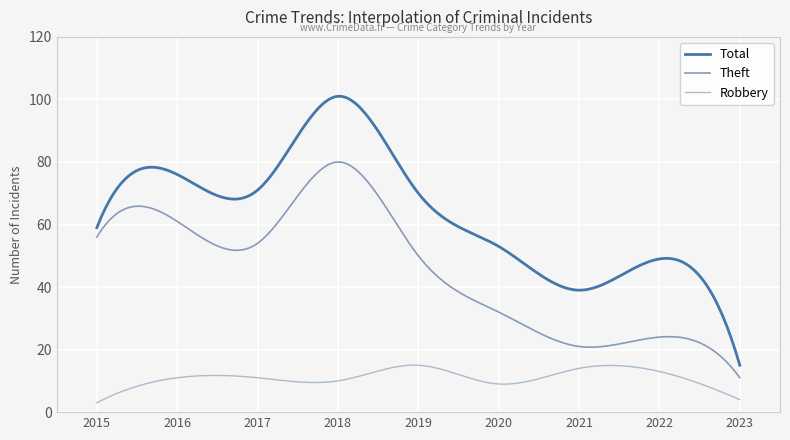

Does the chart display data point markers on the line(s)?

No